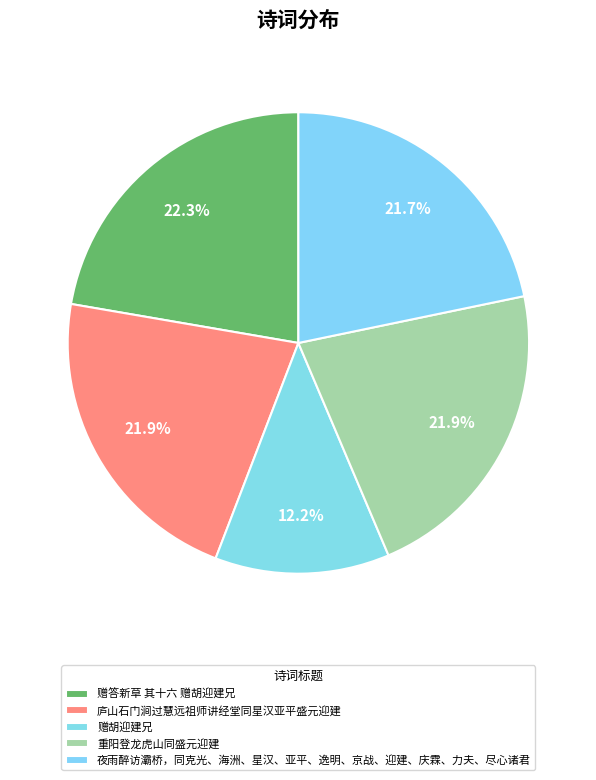

What portion of the pie excludes 夜雨醉访灞桥，同克光、海洲、星汉、亚平、逸明、京战、迎建、庆霖、力夫、尽心诸君?

78.3%